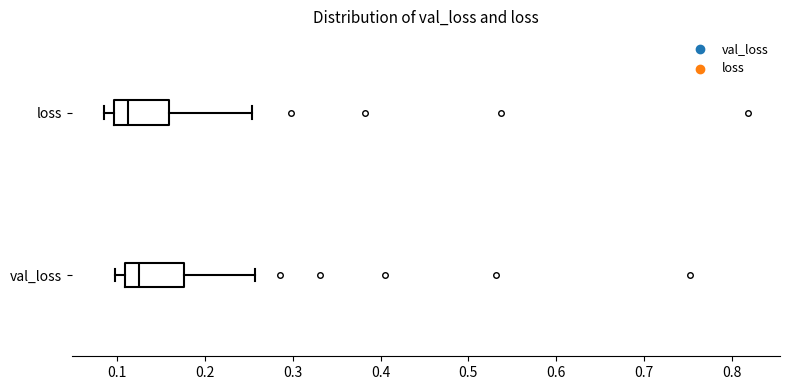

Reading bottom to top, read every box against the x-axis: the position of its median line, the range the box covers, and the ends of its whiskers. The values are not printed on the chart, so give them approximately, as read against the axis.

val_loss: median 0.12, box 0.11 to 0.18, whiskers 0.10 to 0.26
loss: median 0.11, box 0.10 to 0.16, whiskers 0.08 to 0.25